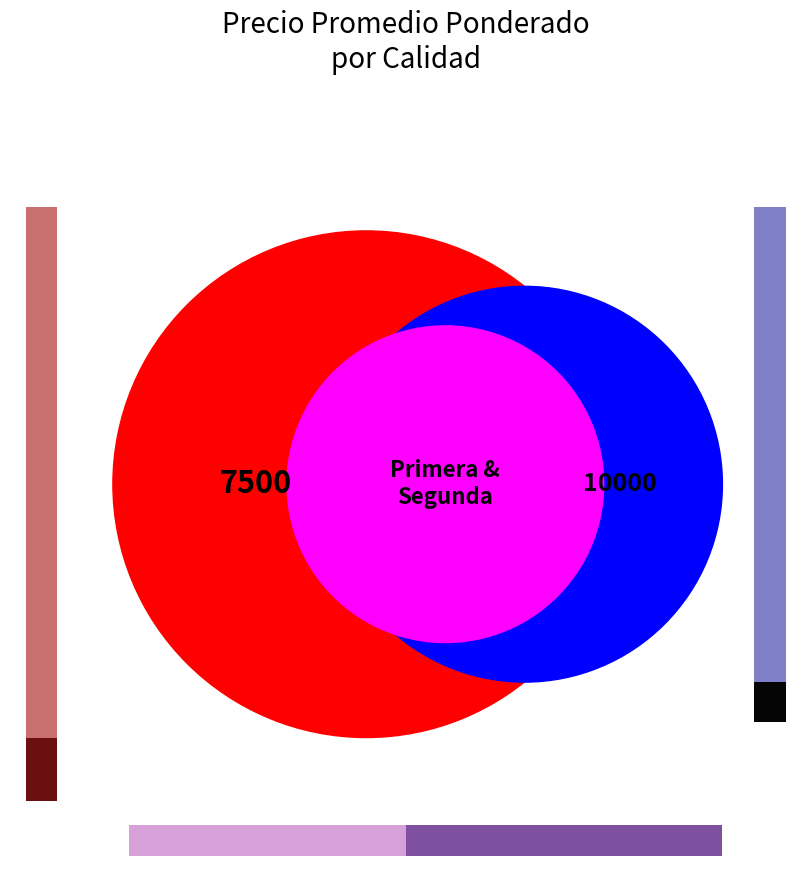

Combined, do Segunda and Primera account for over 50%?

Yes